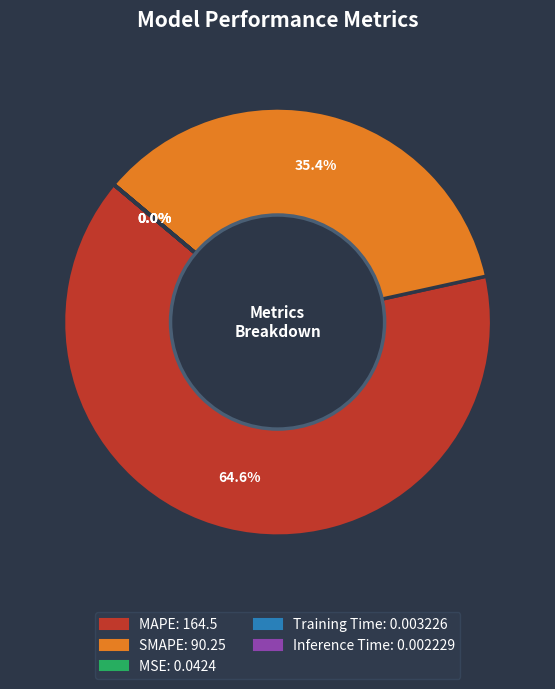

What is the largest slice in the pie chart?

MAPE